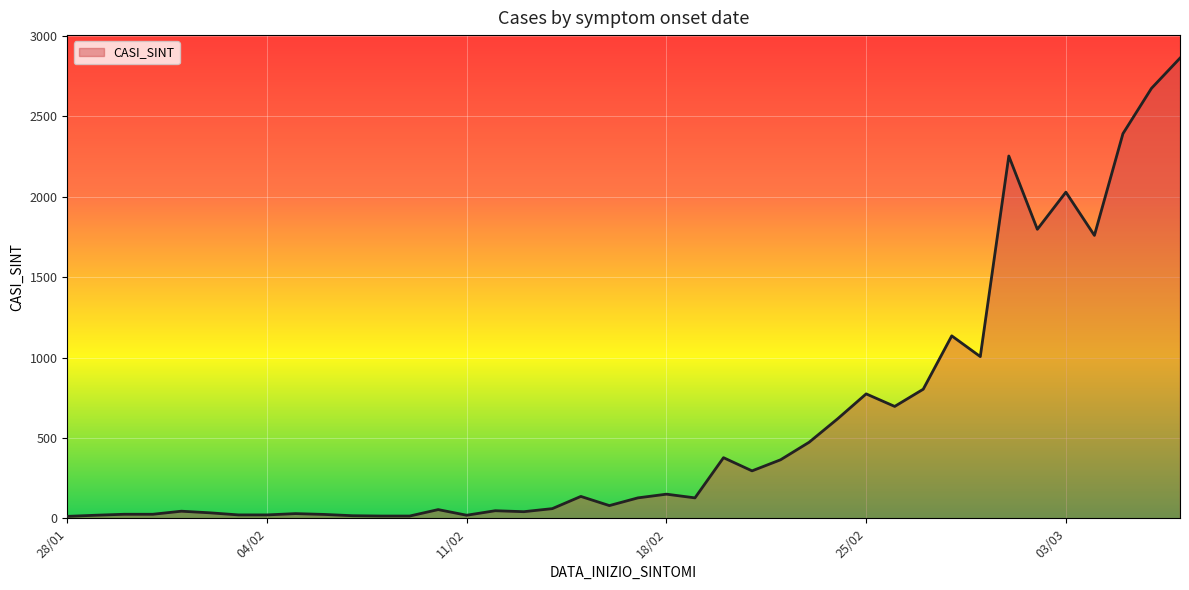

What is the difference between the maximum and minimum values?

2851